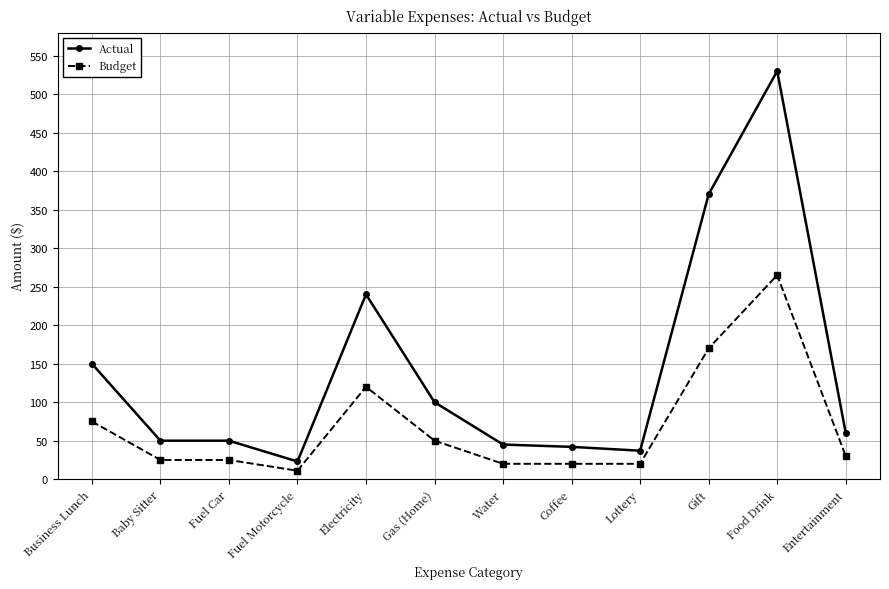

Which category has the highest value across all series?

Food Drink